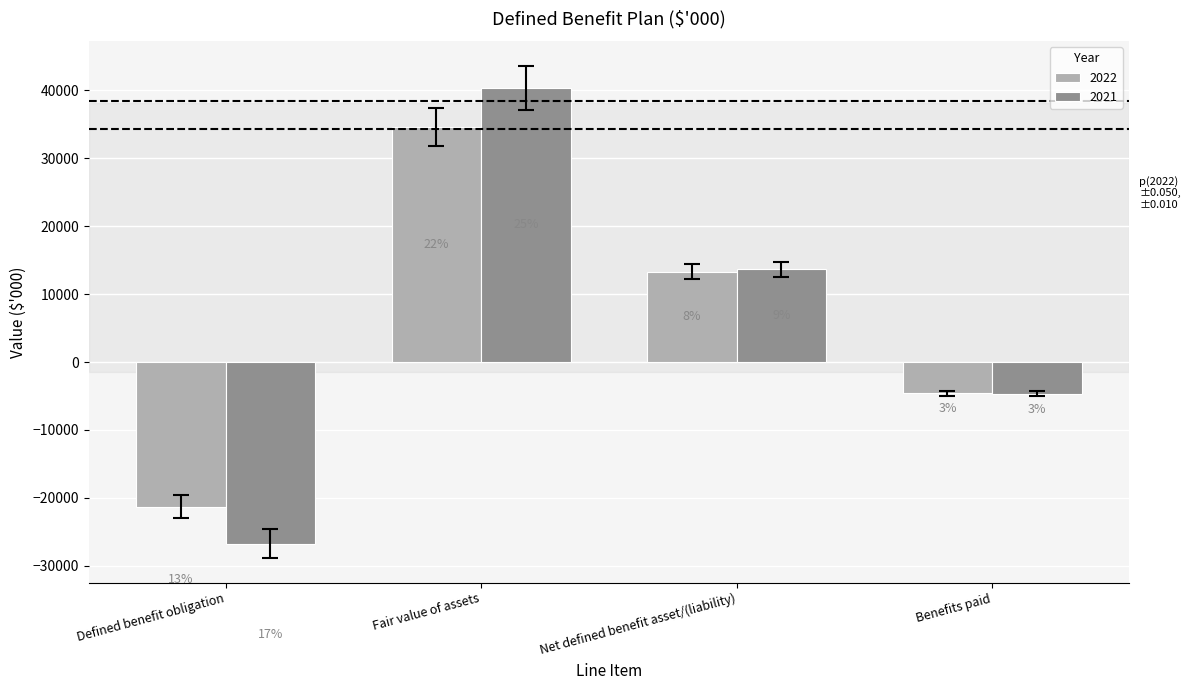

Reading right to left, extract all data points from this chart.

2022: Benefits paid=-4579	Net defined benefit asset/(liability)=13303	Fair value of assets=34631	Defined benefit obligation=-21328
2021: Benefits paid=-4668	Net defined benefit asset/(liability)=13669	Fair value of assets=40398	Defined benefit obligation=-26729